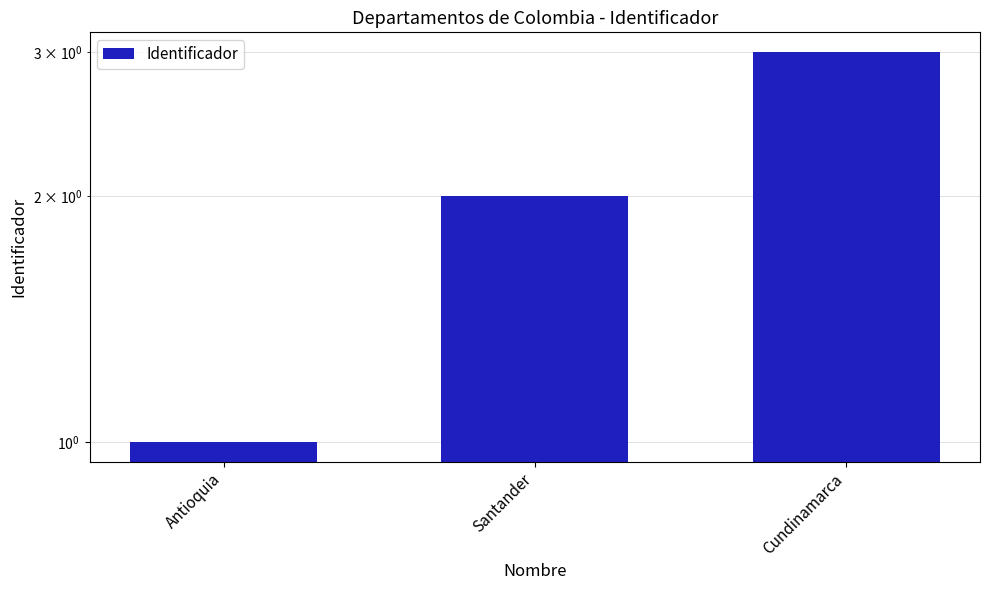

Approximately how many times larger is the value at Cundinamarca compared to Antioquia?

3.0